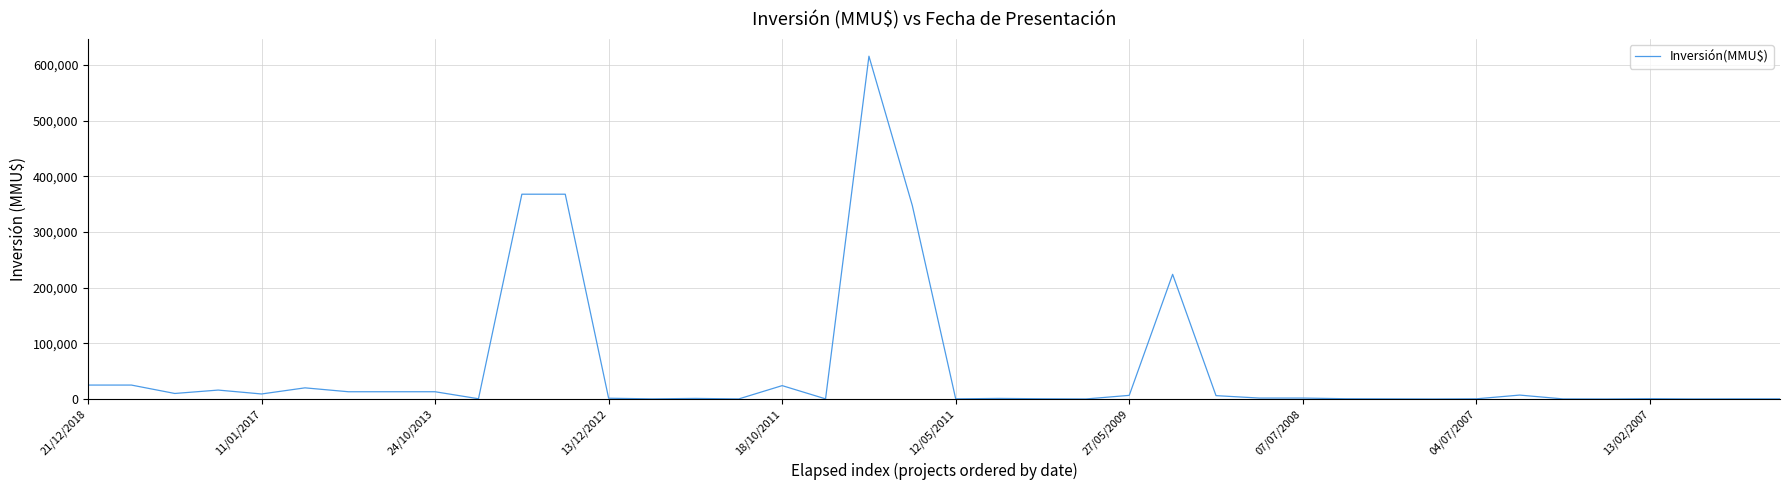

What is the difference between the maximum and minimum values?

615999